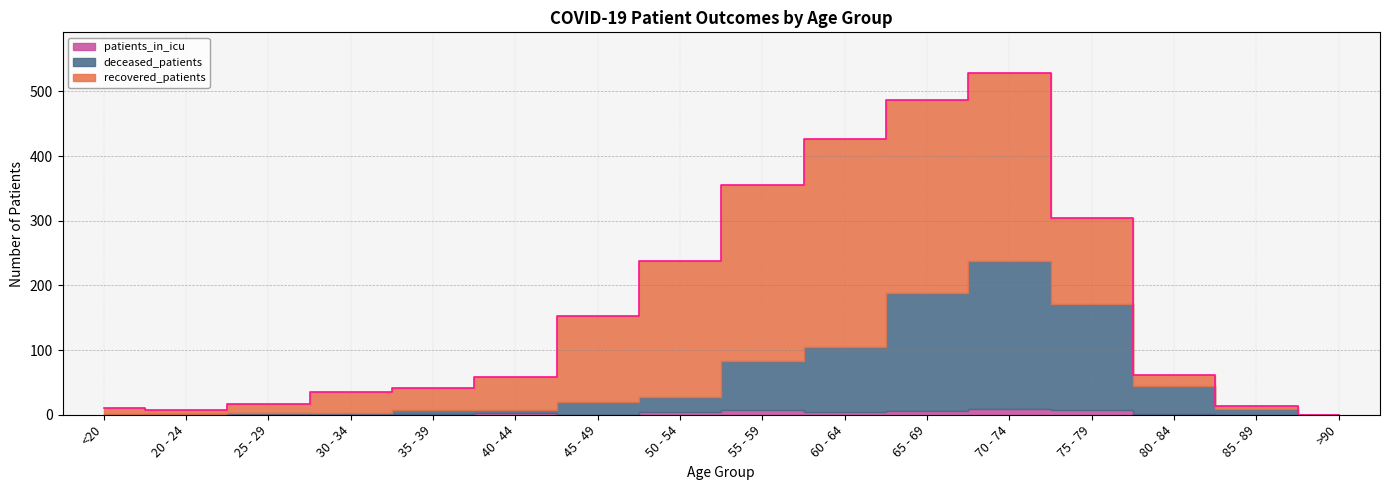

What are all the series names shown in the legend?

recovered_patients, deceased_patients, patients_in_icu